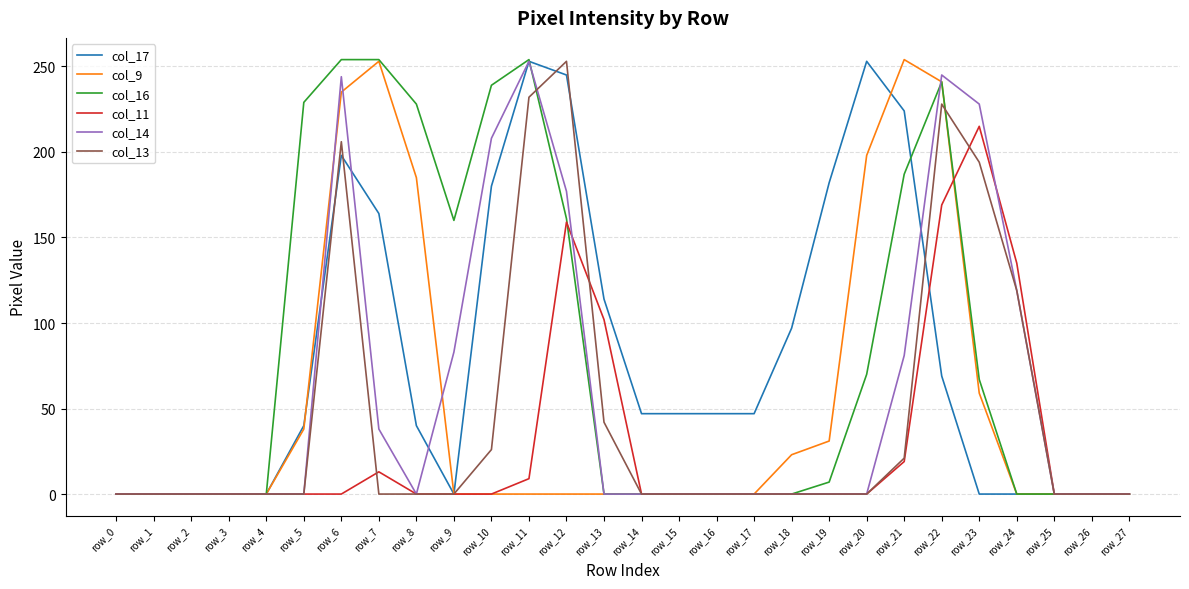

Which category has the highest value in the col_11 series?

row_23